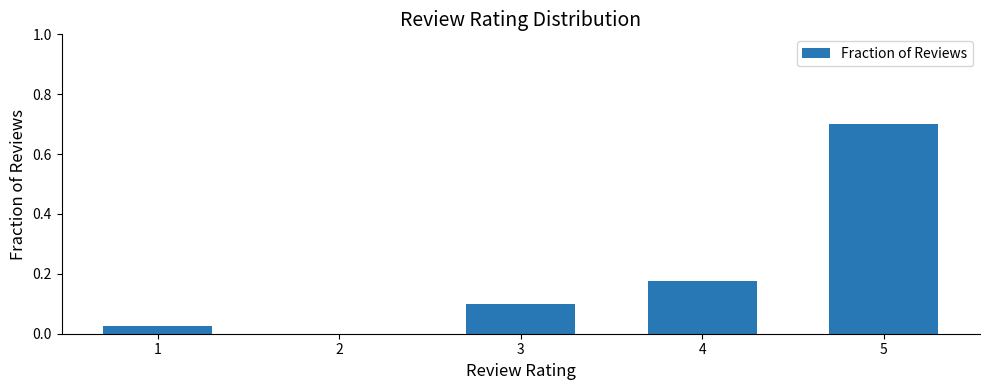

What is the sum of the values at 5 and 2?

0.7